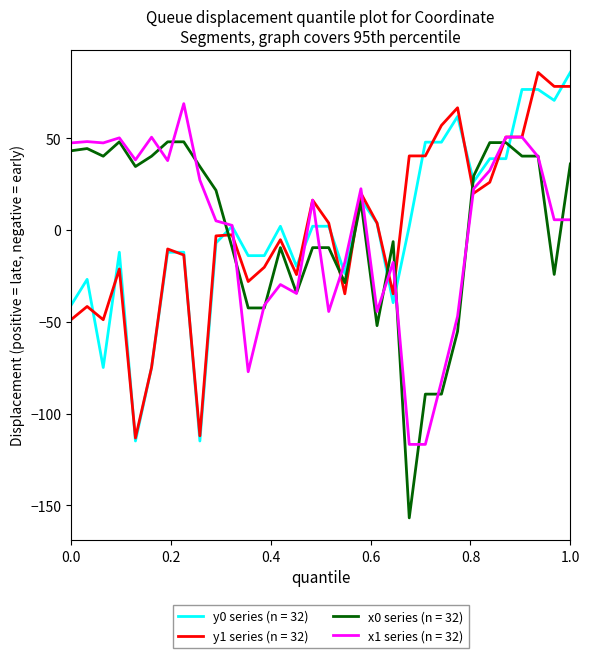

What is the smallest value displayed?

-156.8